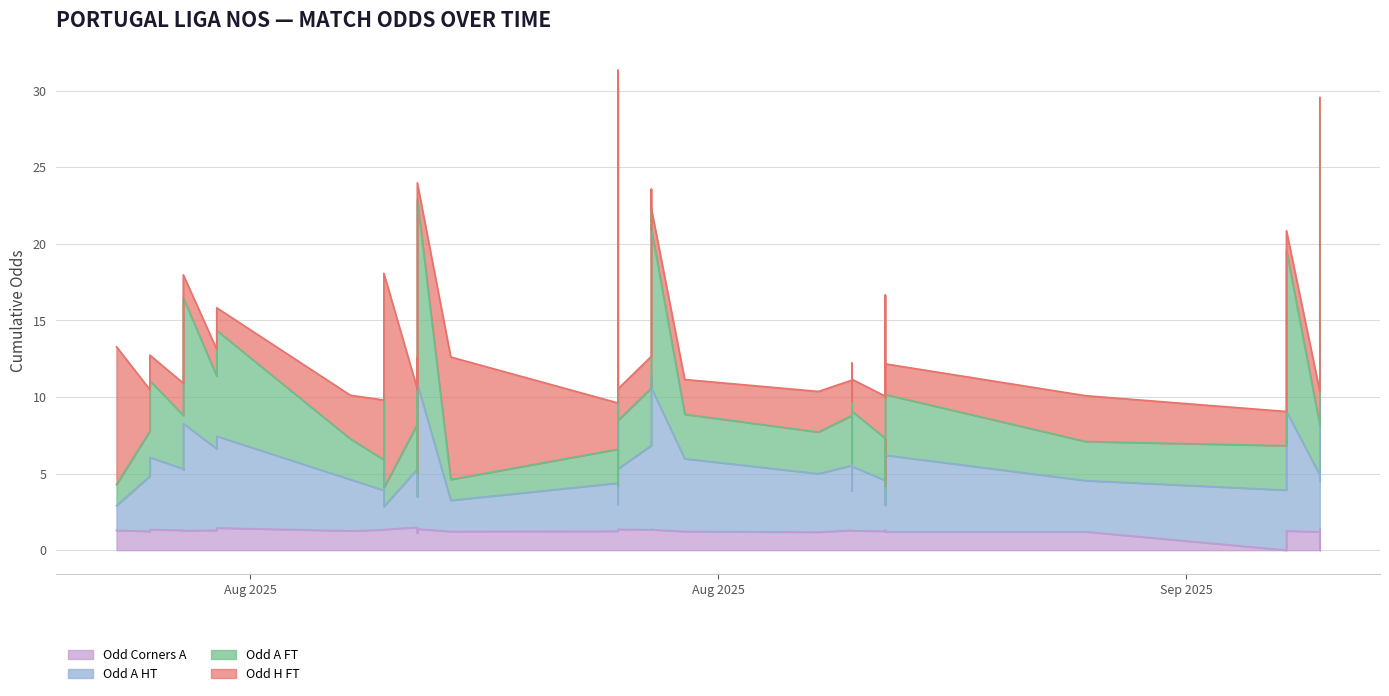

Count the number of categories in the chart.

40